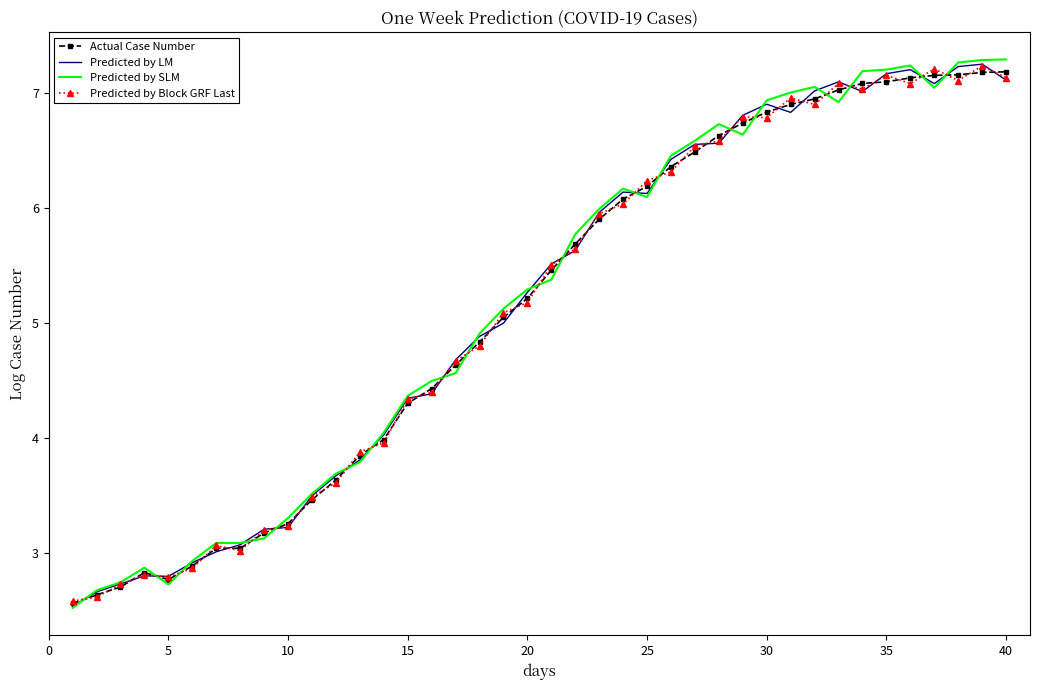

Which series has the widest spread of values?

Predicted by SLM